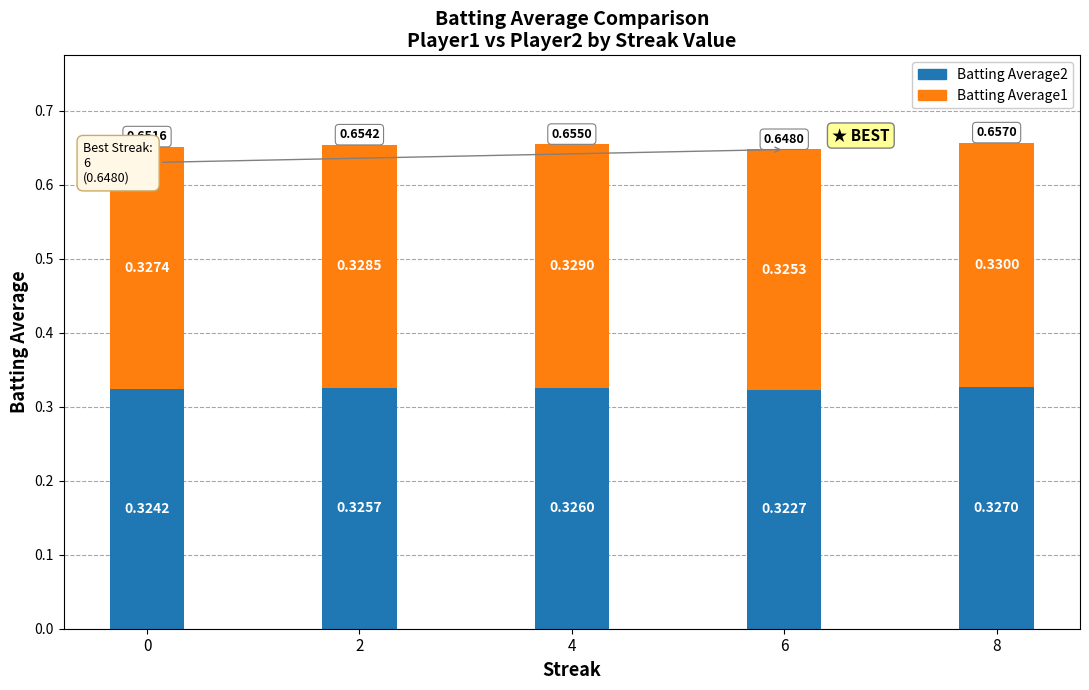

List the labels in order of Batting Average2 value, smallest first.

6, 0, 2, 4, 8